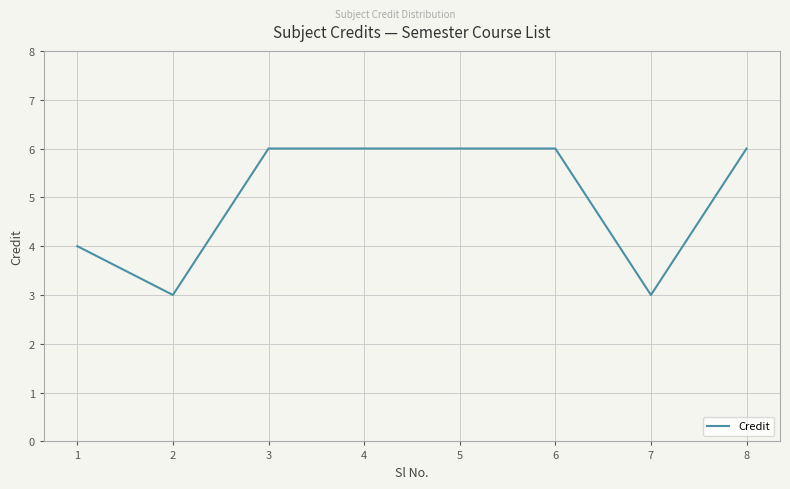

Reading left to right, what are all the values shown in this chart?

1=4	2=3	3=6	4=6	5=6	6=6	7=3	8=6